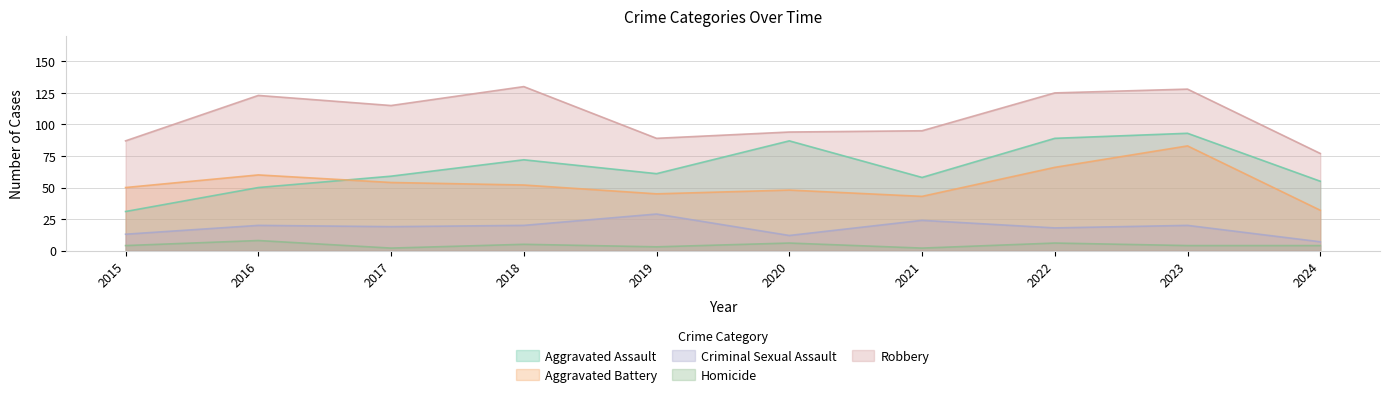

Which series changed the most between 2020 and 2024?

Aggravated Assault